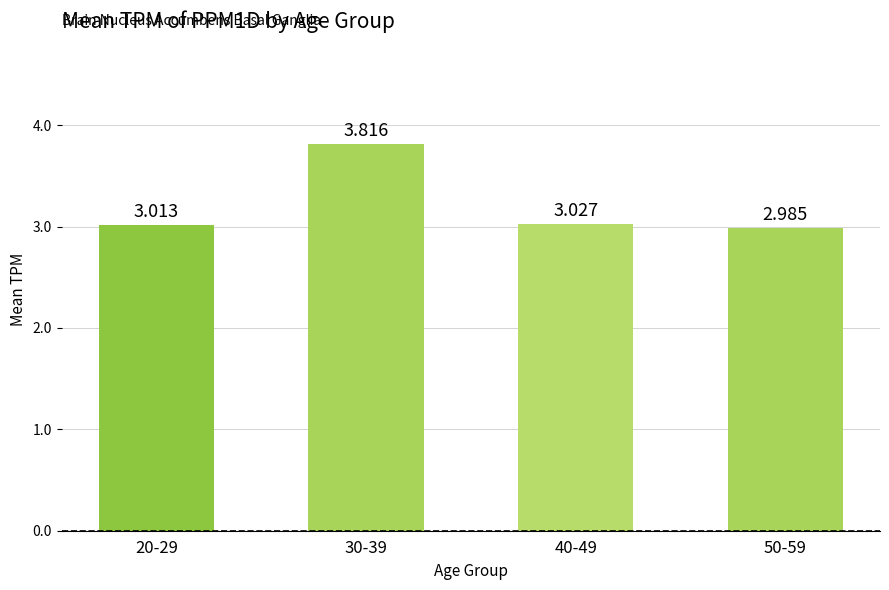

Does the chart contain any negative values?

No